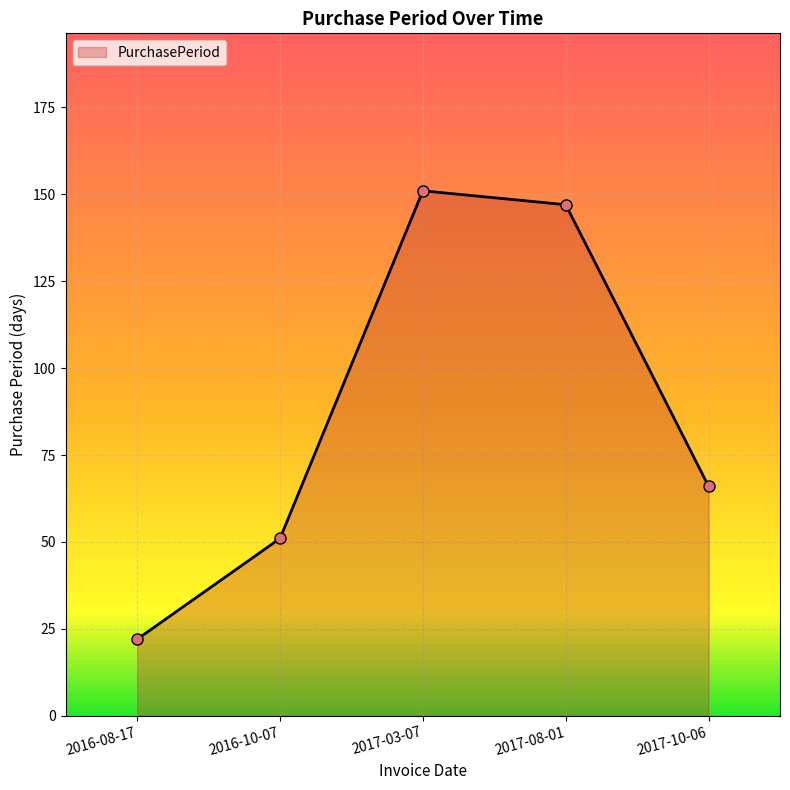

What is the maximum value shown in the chart?

151